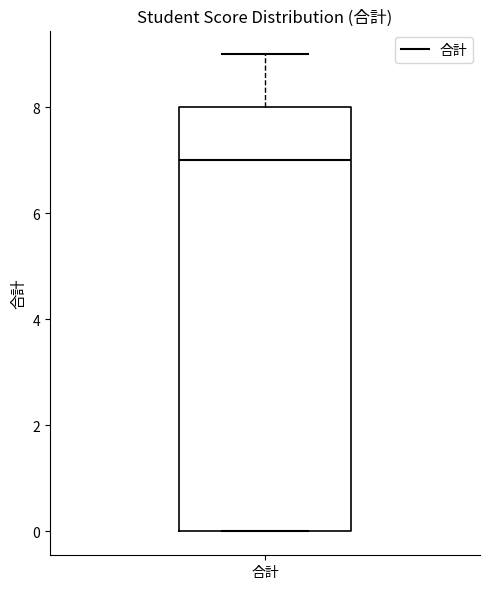

Where is the upper edge of the box for 合計 on the y-axis? The values are not printed on the chart, so give them approximately, as read against the axis.

8